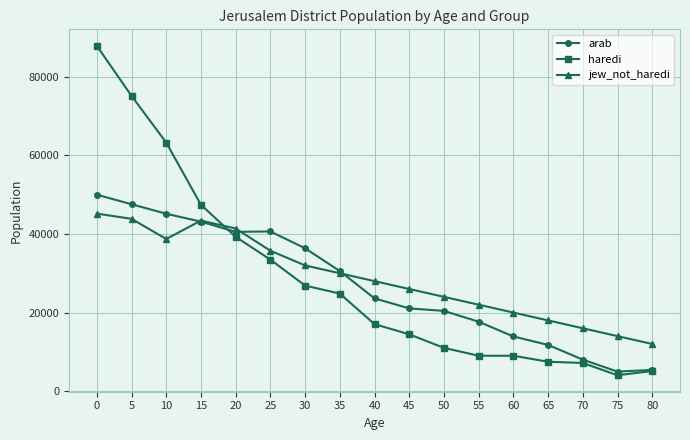

Rank the series by their maximum value, from lowest to highest.

jew_not_haredi, arab, haredi